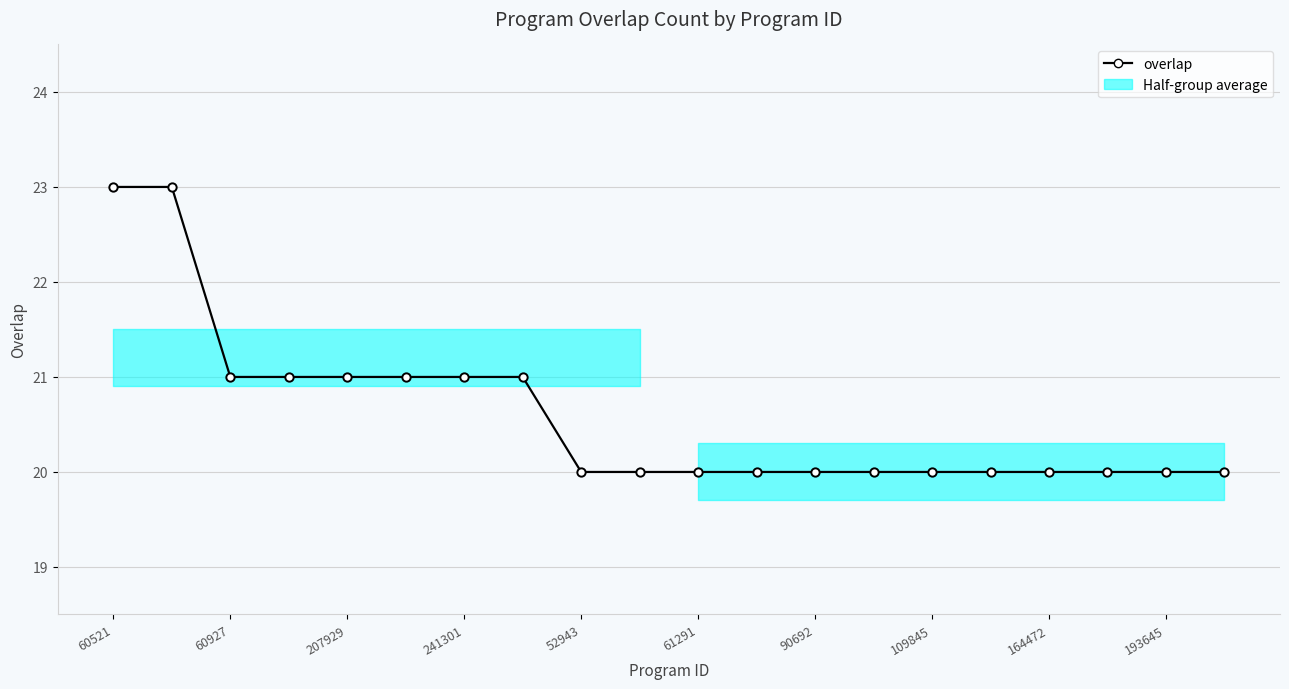

What is the ratio of the value at 12 to the value at 15?

1.0